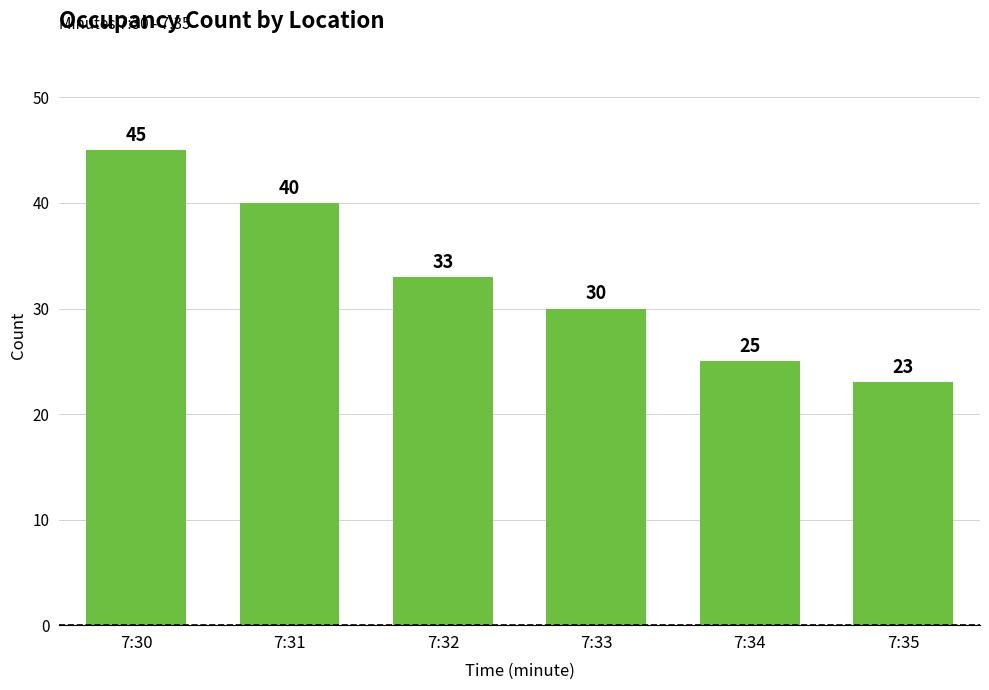

Approximately how many times larger is the value at 7:32 compared to 7:35?

1.4